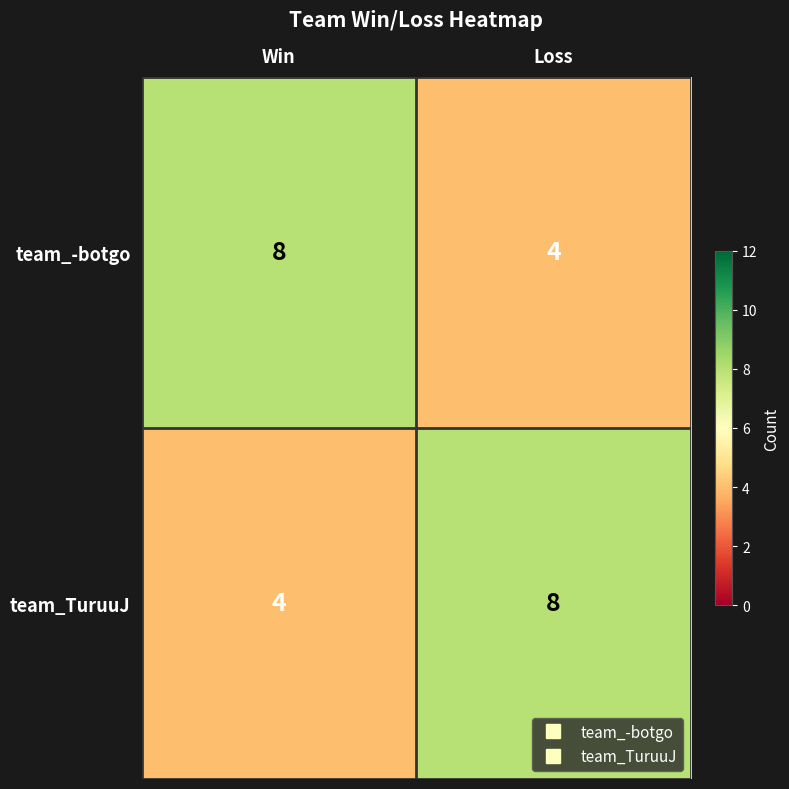

Is the value of team_TuruuJ at Loss greater than the value of team_-botgo at Loss?

Yes